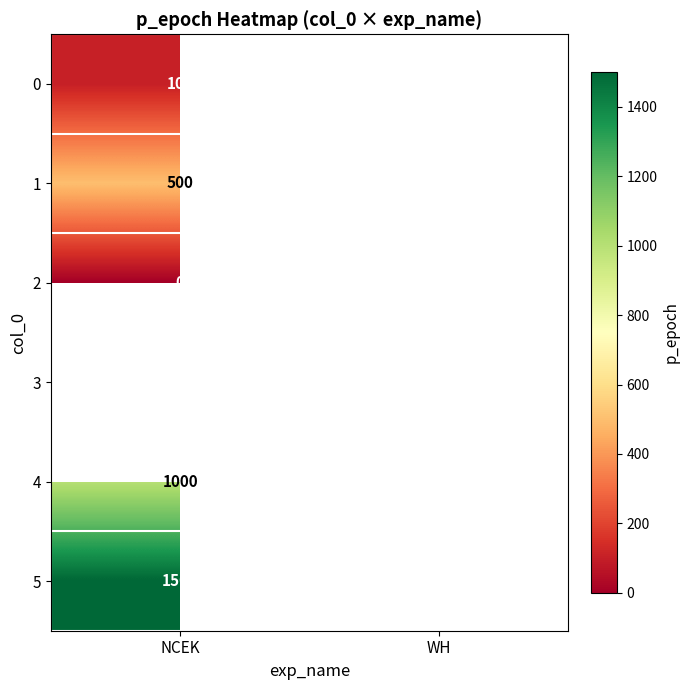

What is the greatest value displayed?

1500.0